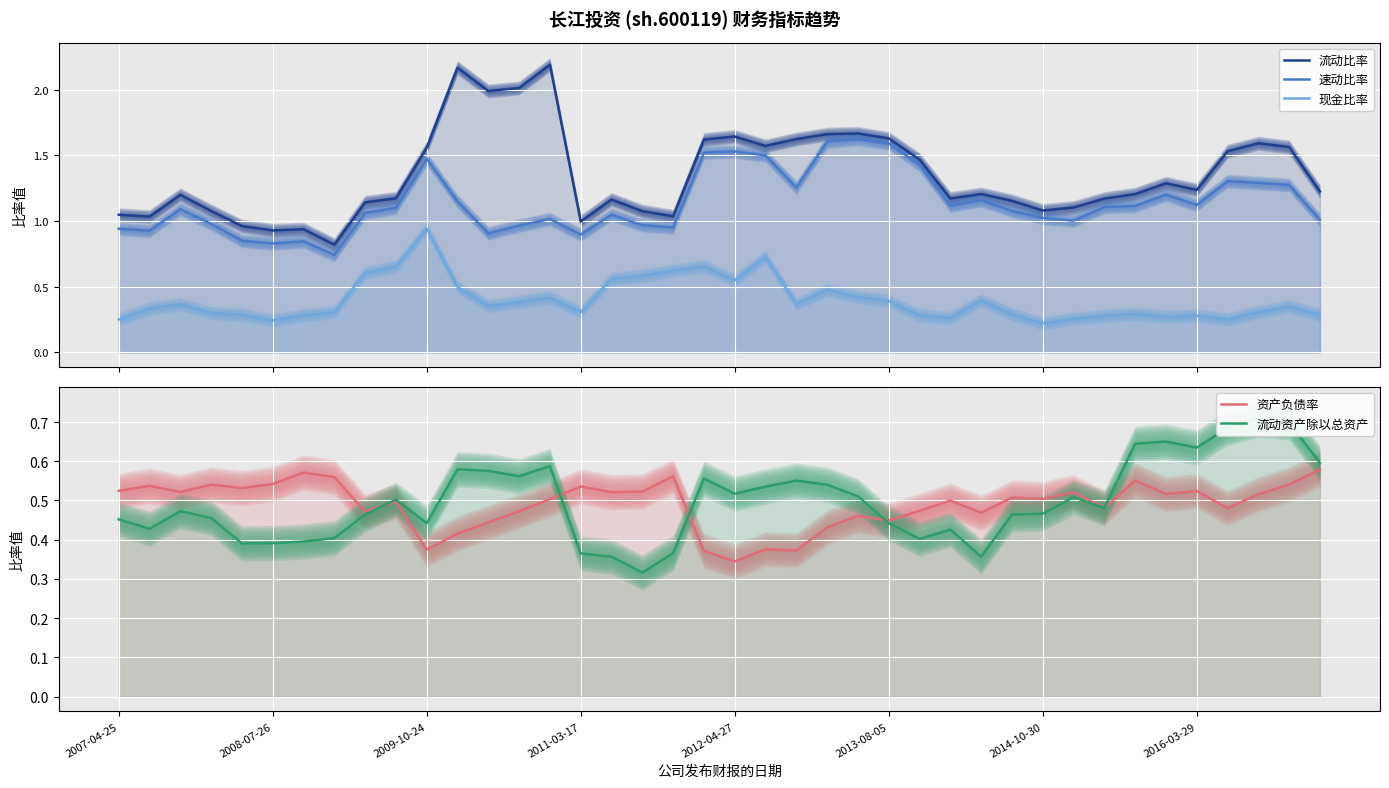

Where is 速动比率 nearest to the value 1?

31